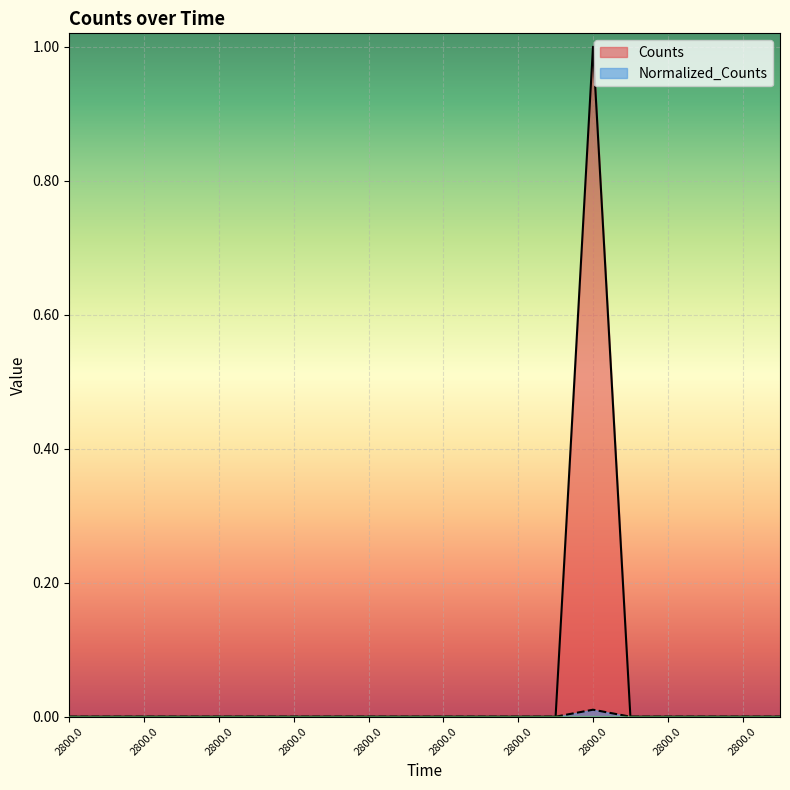

What are all the series names shown in the legend?

Counts, Normalized_Counts